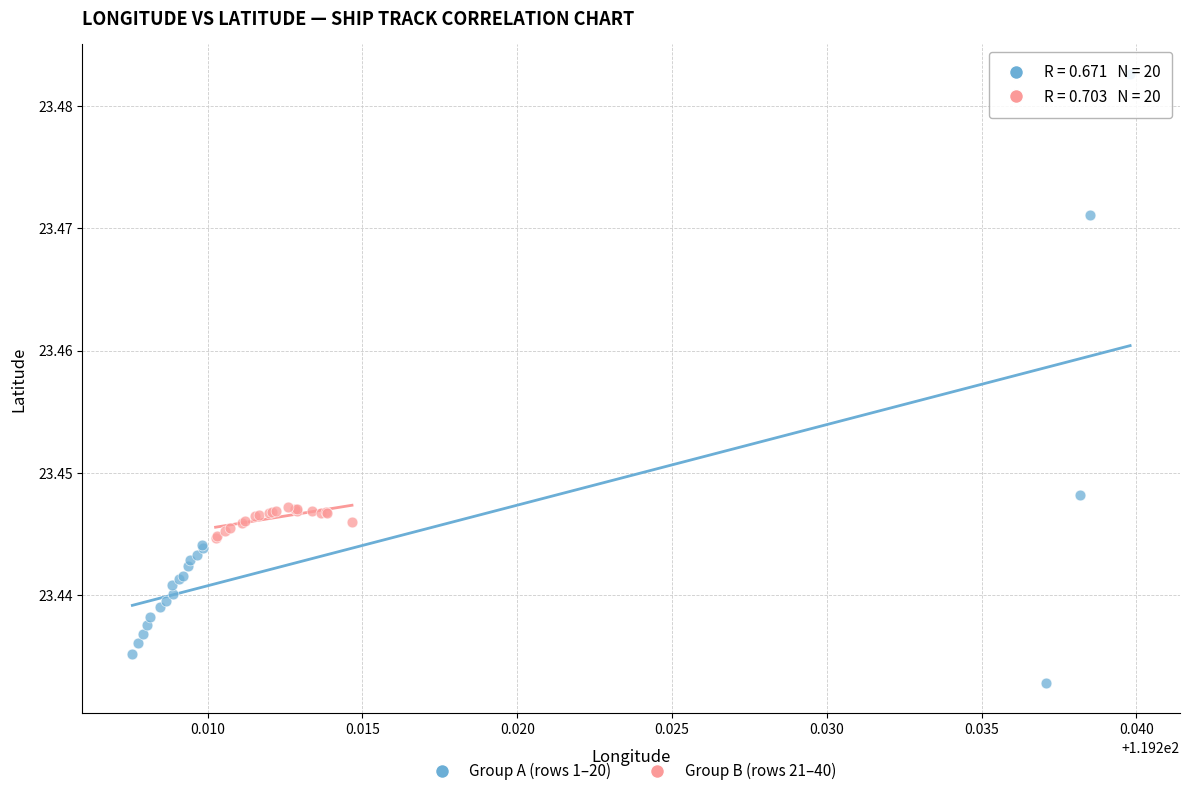

What are all the series names shown in the legend?

Group A (rows 1–20), Group B (rows 21–40)